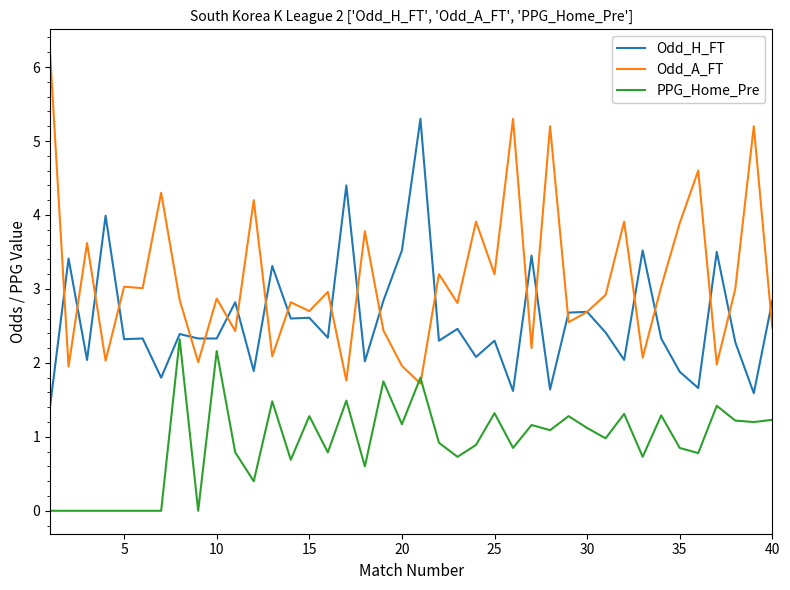

Which series has the widest spread of values?

Odd_A_FT